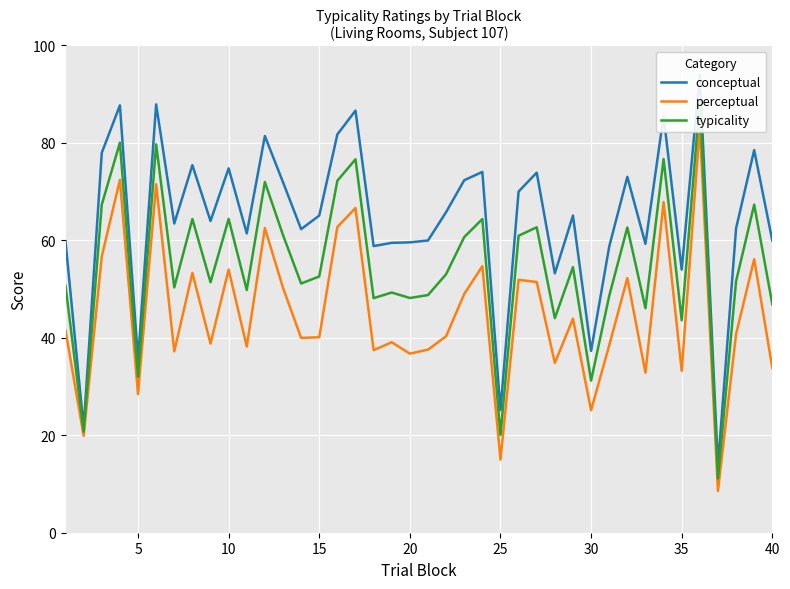

What is the average value of the perceptual series?

45.0